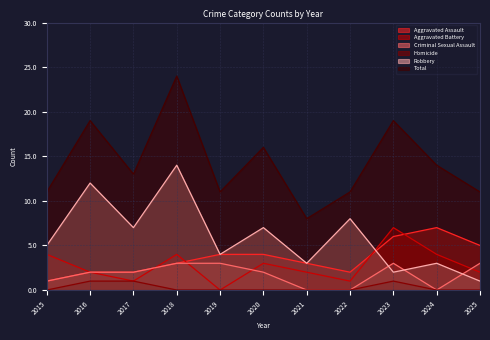

What is the total value across all series at 2022?

22